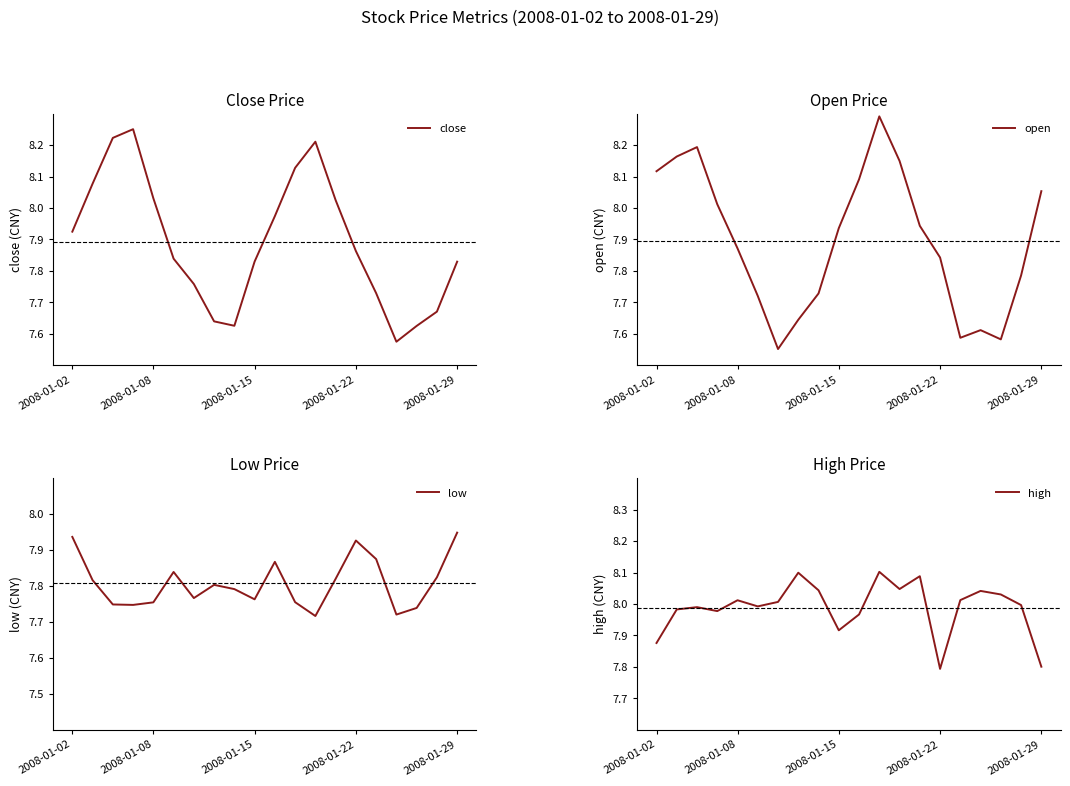

After their last crossing, which series has the higher values: high or open?

open